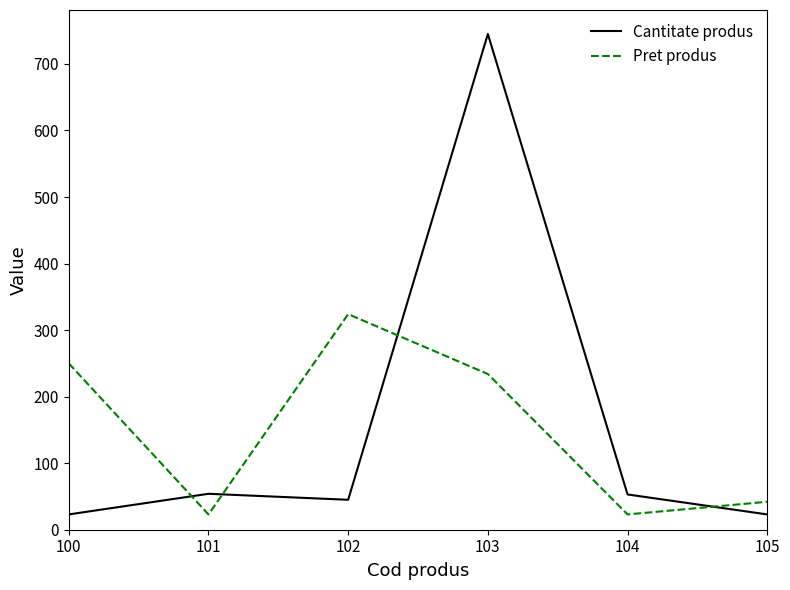

Is the value of Cantitate produs at 105 greater than the value of Pret produs at 103?

No